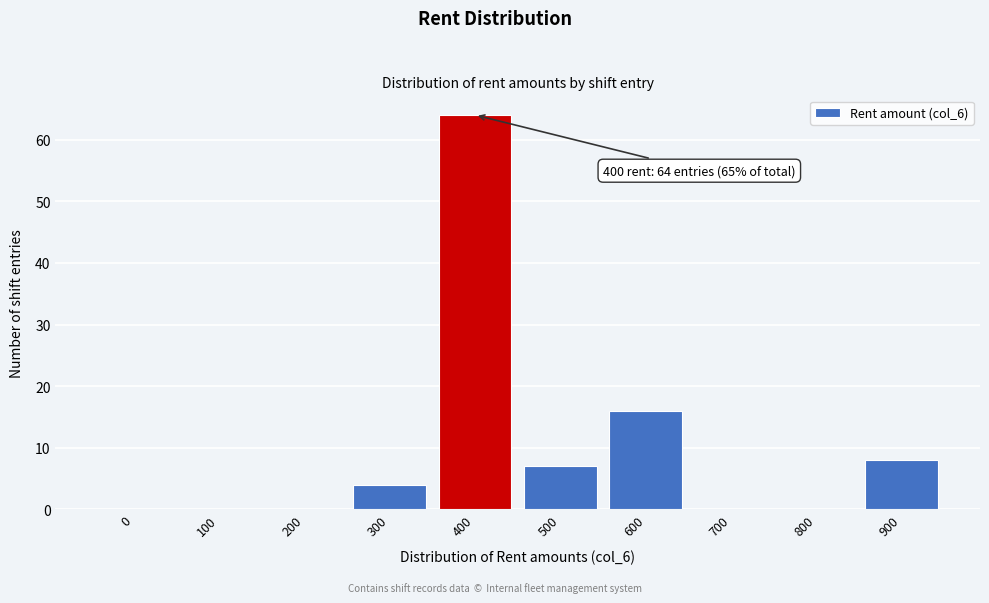

Reading left to right, what are all the values shown in this chart?

0=0	100=0	200=0	300=4	400=64	500=7	600=16	700=0	800=0	900=8